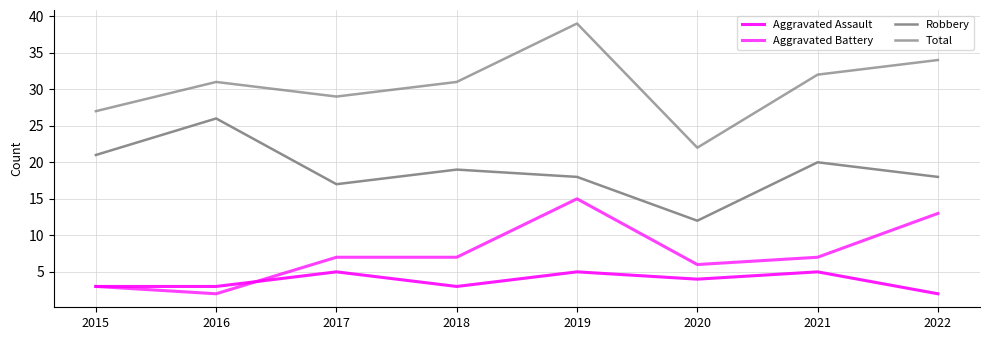

How many lines are shown in the chart?

4